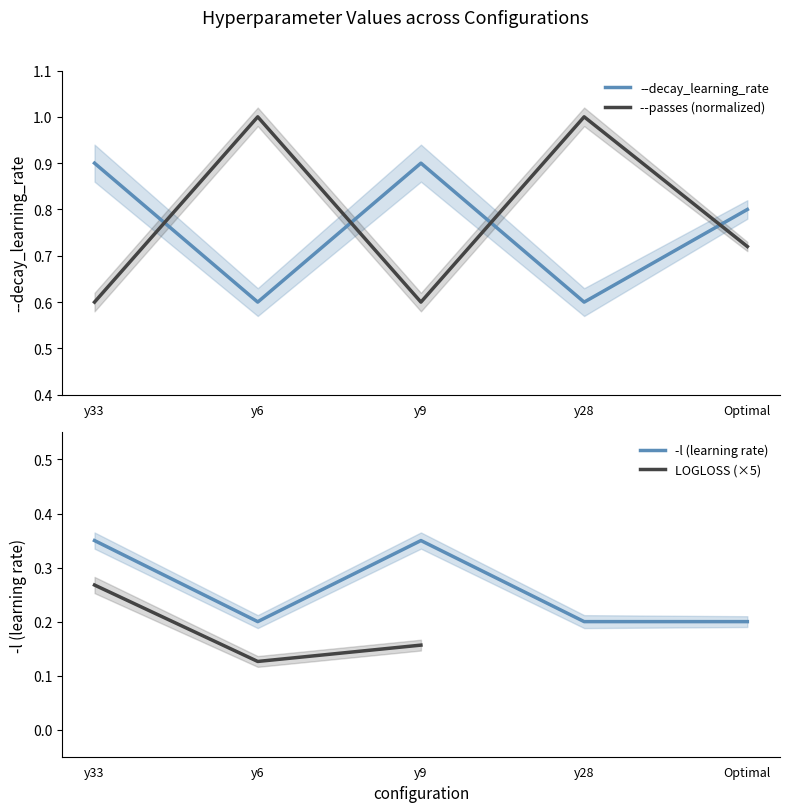

What is the highest value of the --decay_learning_rate series?

0.9